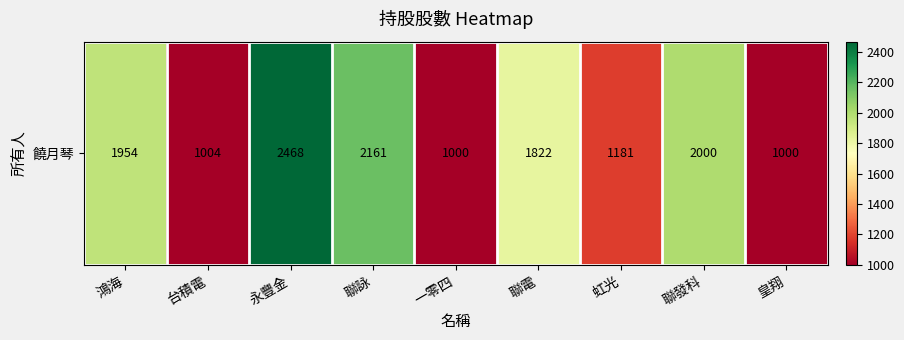

Between 台積電 and 鴻海, which is larger?

鴻海